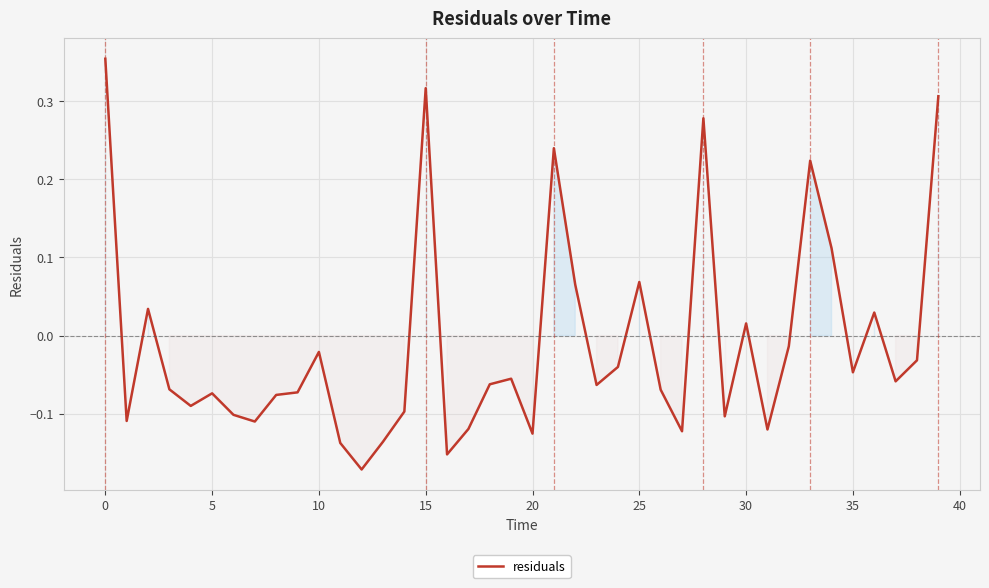

What is the difference between the maximum and minimum values?

0.5